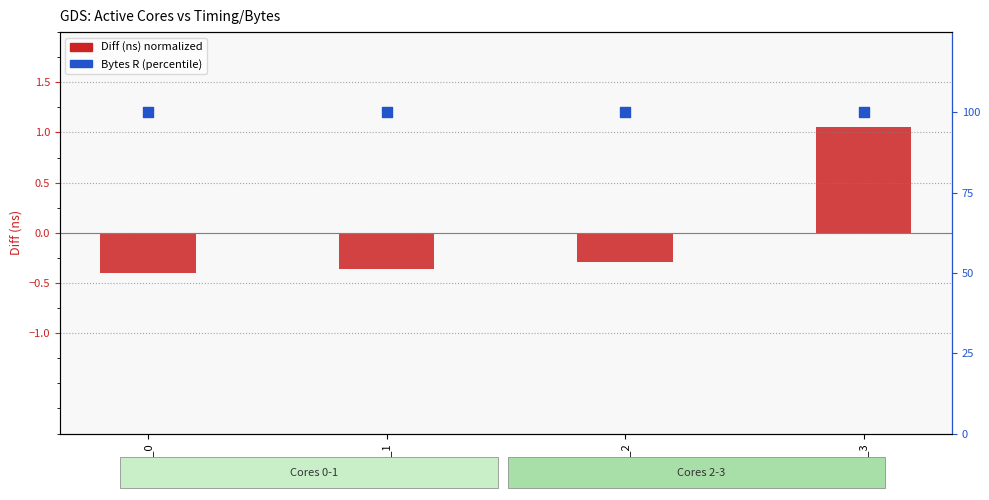

Which series has the largest total across all categories?

Bytes R (percentile)